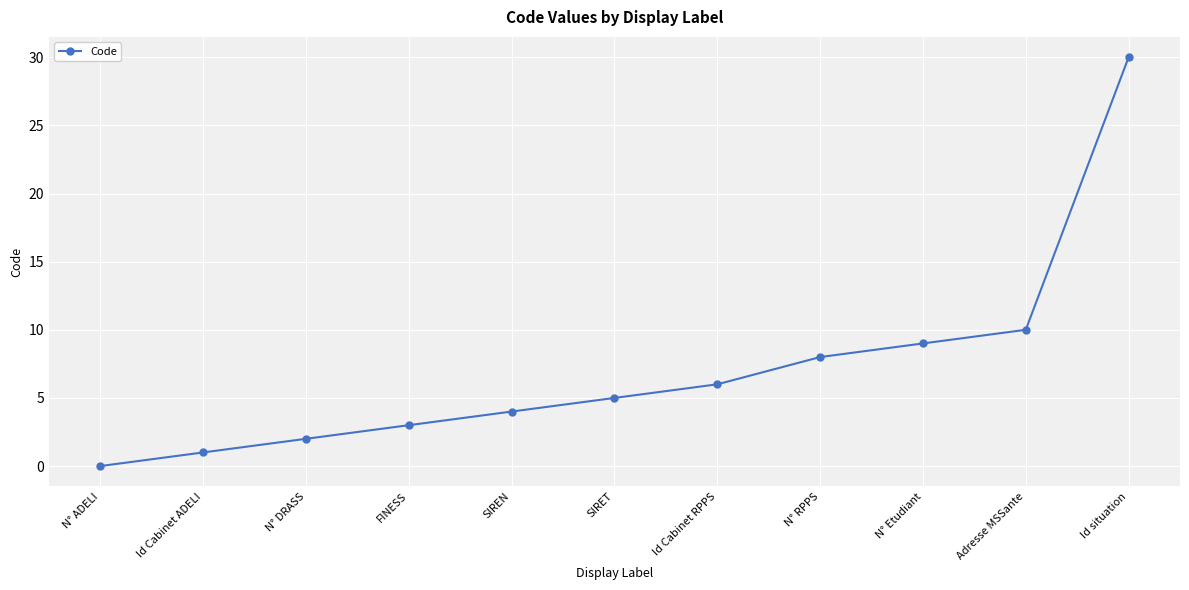

Which label corresponds to the smallest value in the chart?

N° ADELI